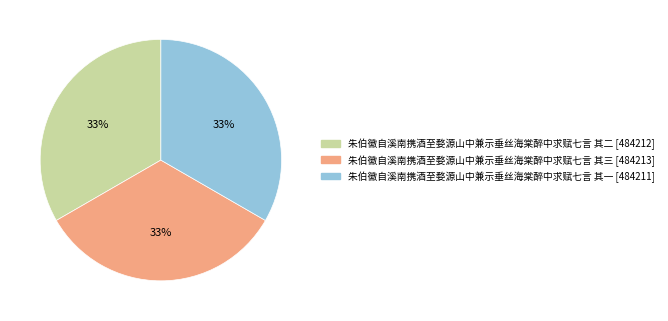

Approximately how many times larger is the value at 朱伯徽自溪南携酒至婺源山中兼示垂丝海棠醉中求赋七言 其二 compared to 朱伯徽自溪南携酒至婺源山中兼示垂丝海棠醉中求赋七言 其一?

1.0